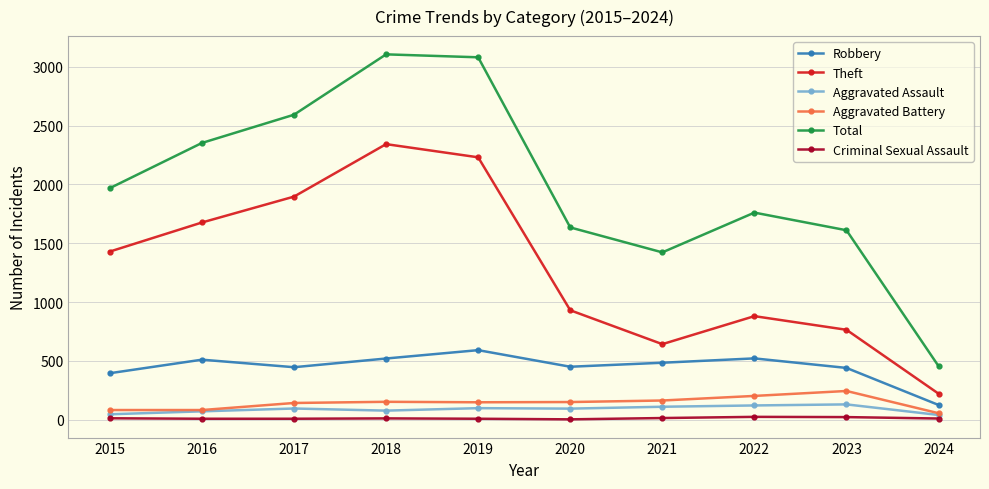

Is it true that Total equals 2947 at 2015?

False